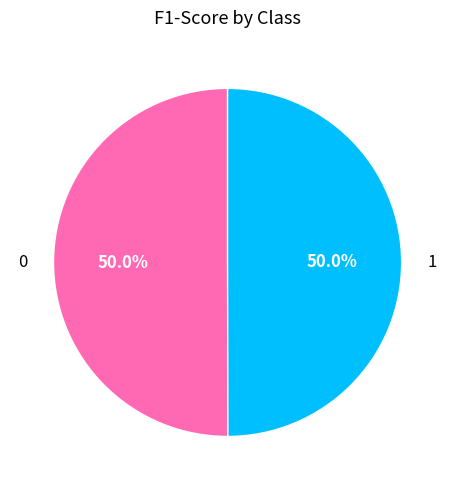

Combined, do 1 and 0 account for over 50%?

Yes